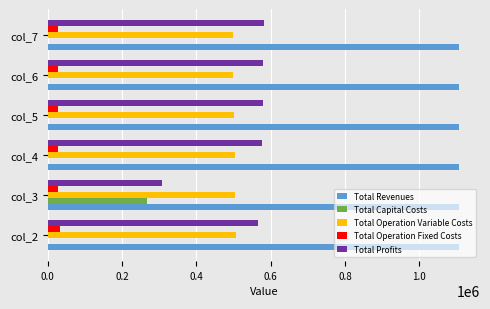

What is the sum of all Total Revenues values?

6649482.1